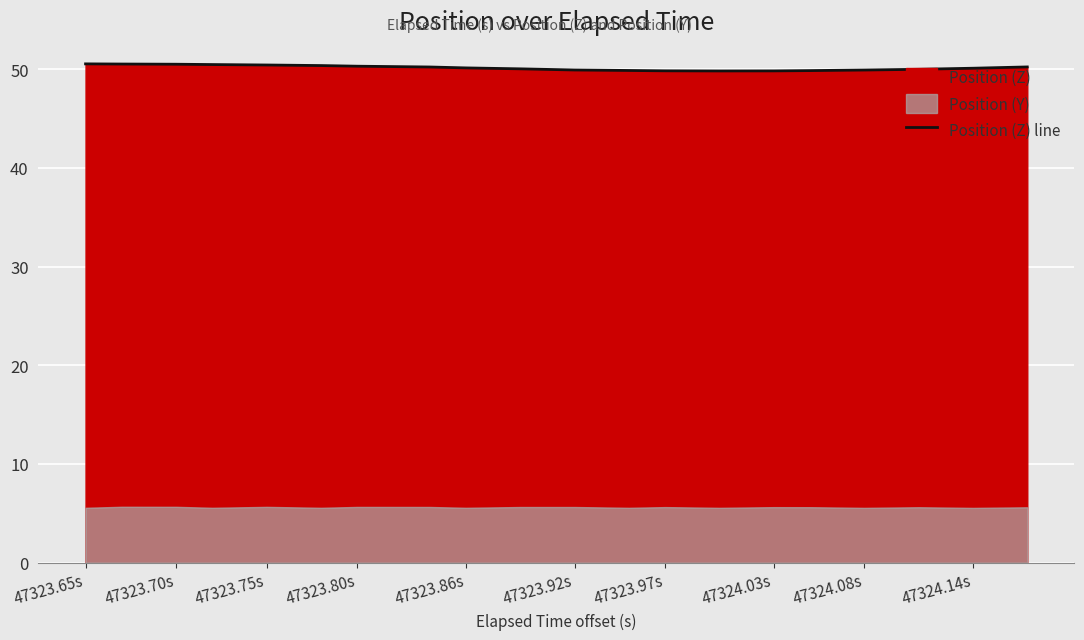

The Position (Z) line series shows 50.1 at 47323.86s. True or false?

True